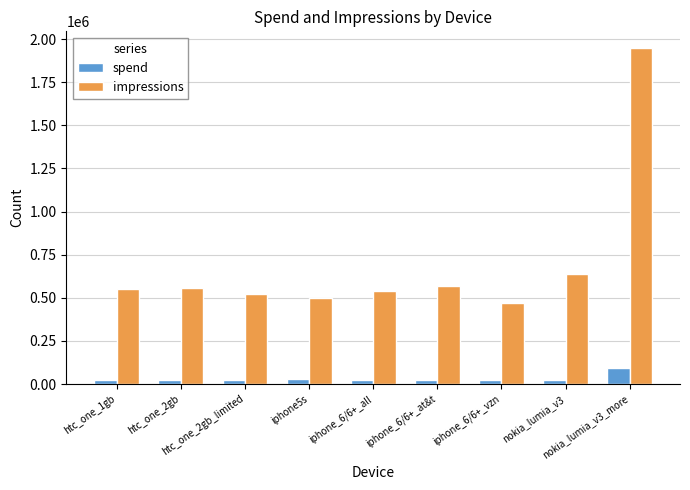

What is the difference between the maximum and minimum values in the impressions series?

1475528.0